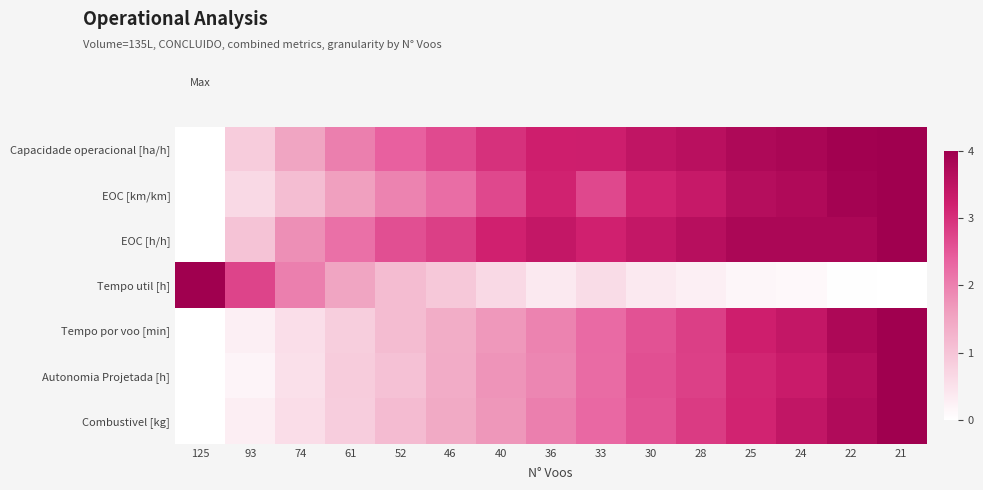

At which category is the sum across all series the highest?

21